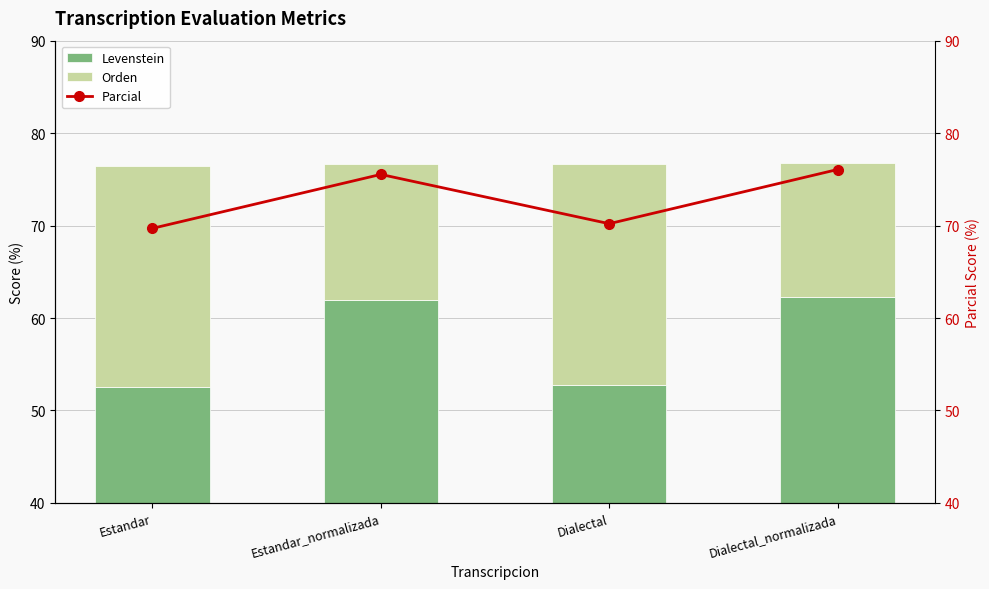

True or false: Levenstein has a value of 52.7 at Dialectal.

True